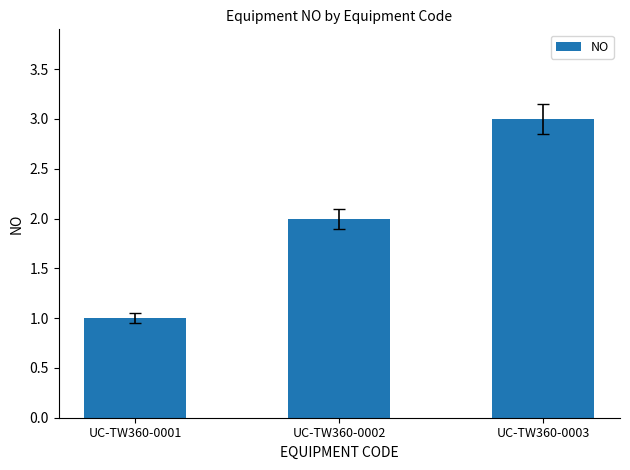

Does the chart contain any negative values?

No